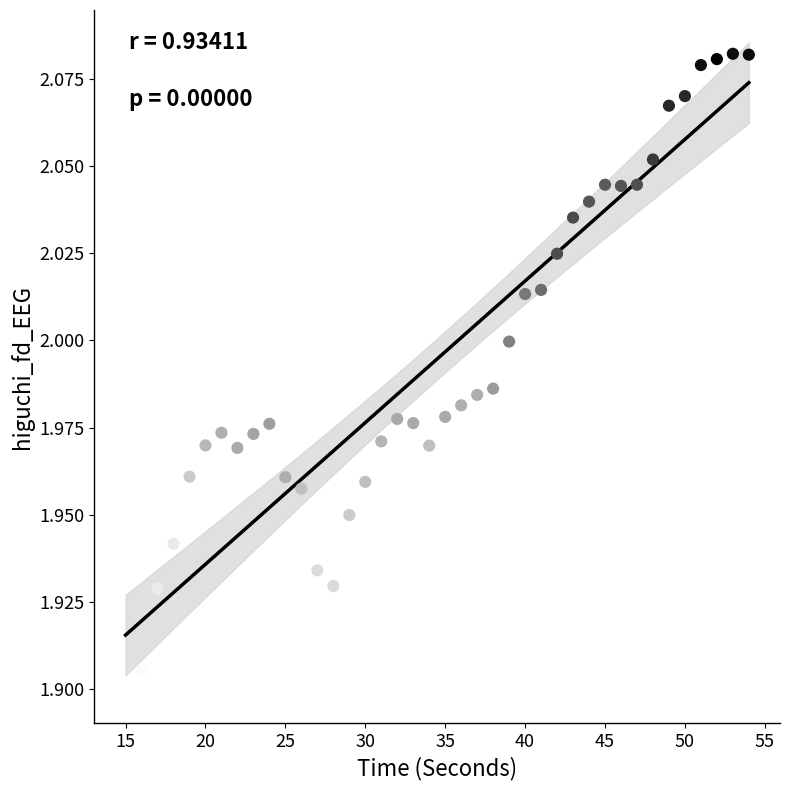

What is the range of X values (max minus min)?

39.0